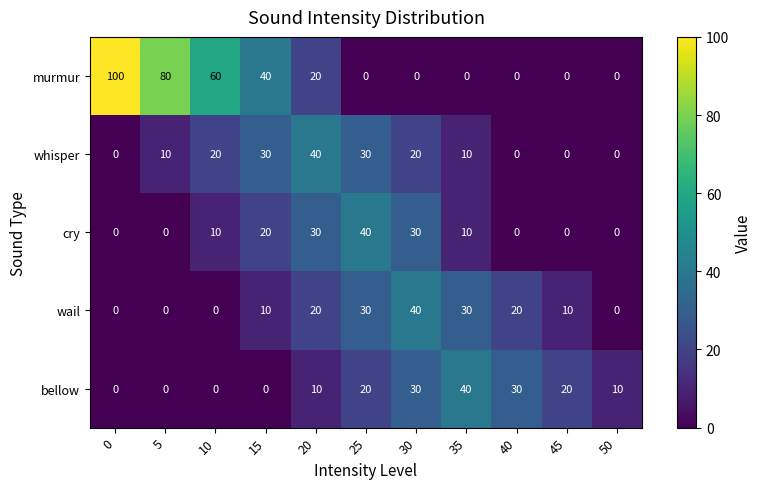

What is the difference between the highest and lowest values at 5?

80